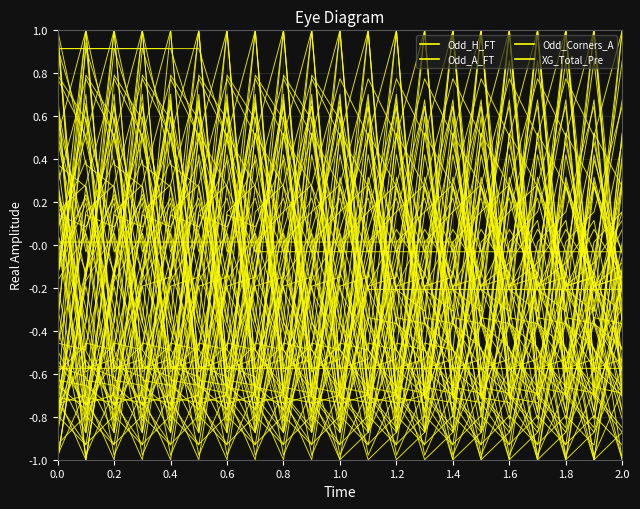

How many negative values does the Odd_Corners_A series have?

12